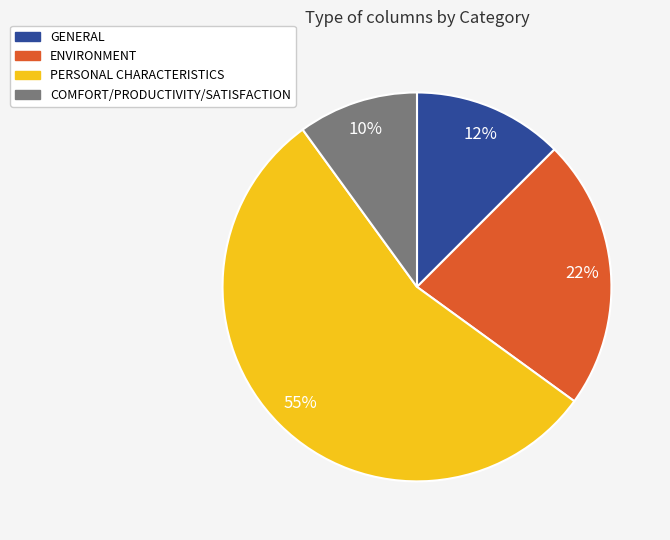

Count the number of slices in the pie.

4